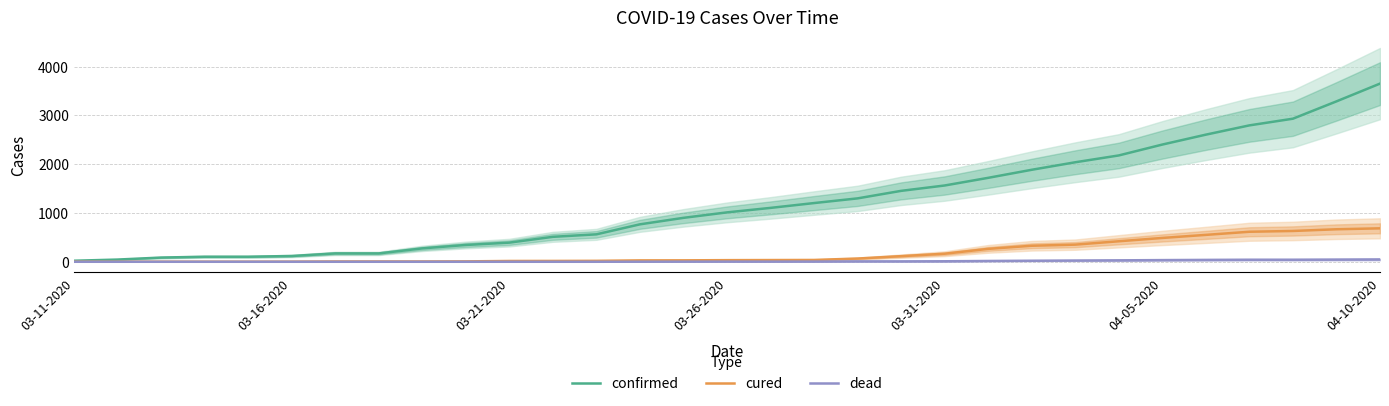

What is the sum of all dead values?

375